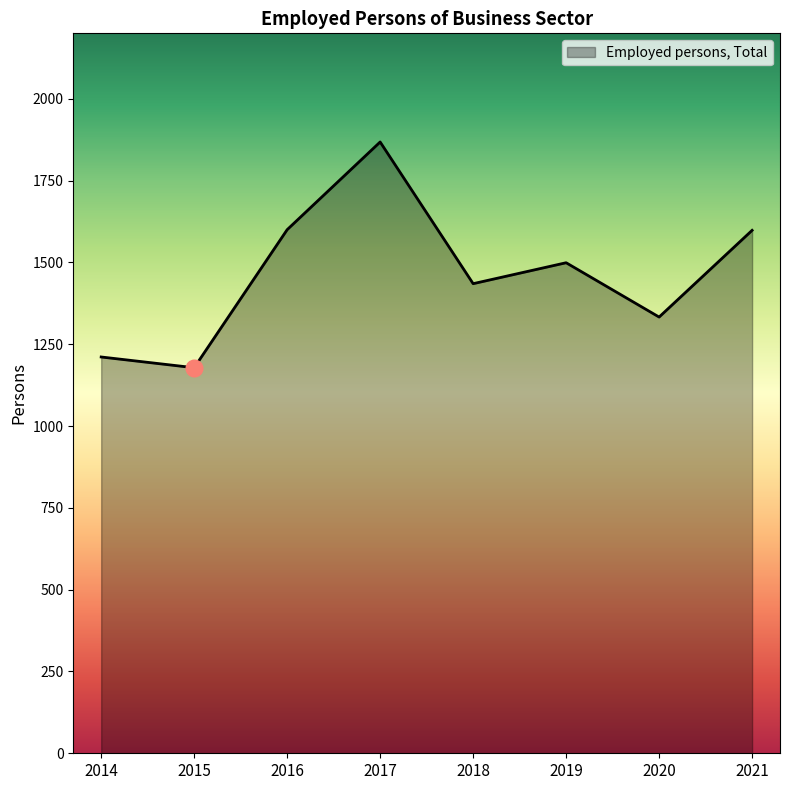

What is the difference between the values at 2018 and 2016?

165.0